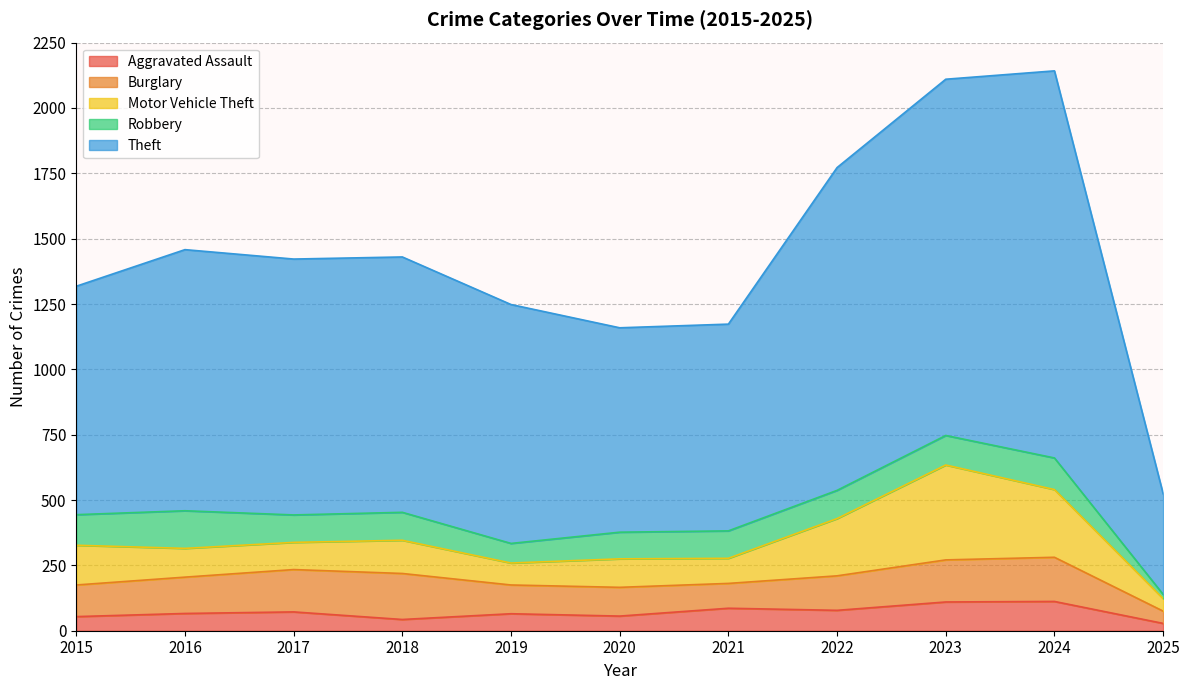

In Theft, how many points are higher than both neighbors (excluding endpoints)?

2